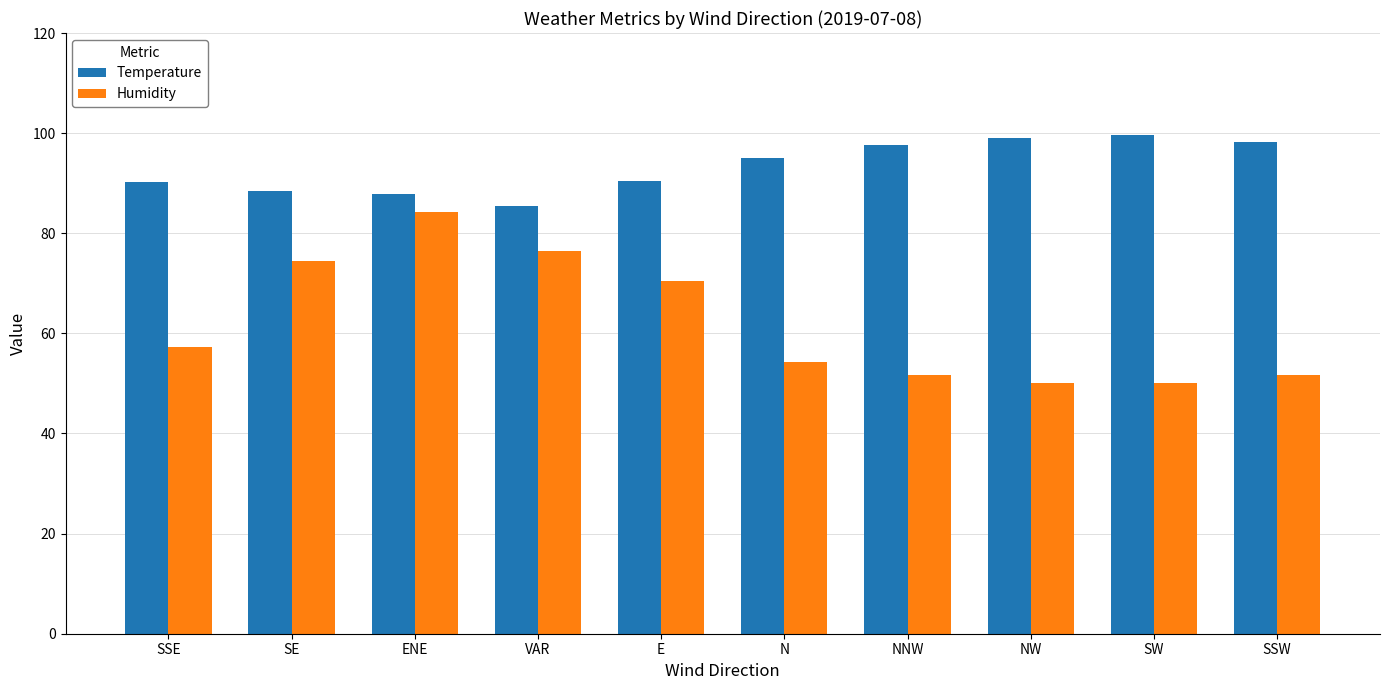

Which series has the widest spread of values?

Humidity